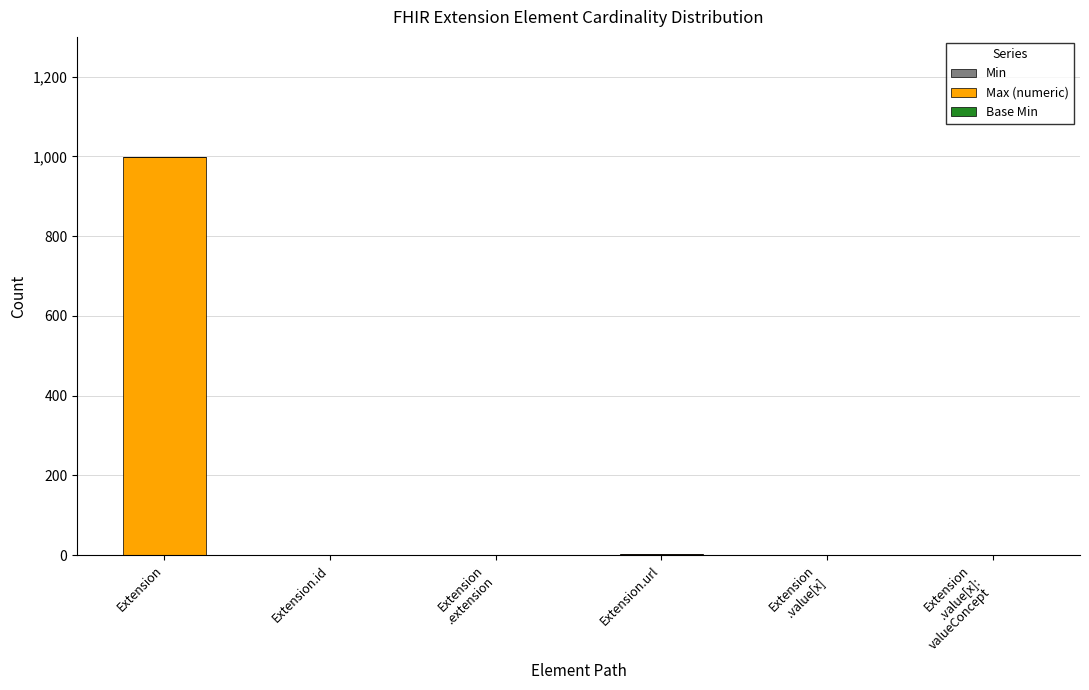

At which category is the sum across all series the highest?

Extension